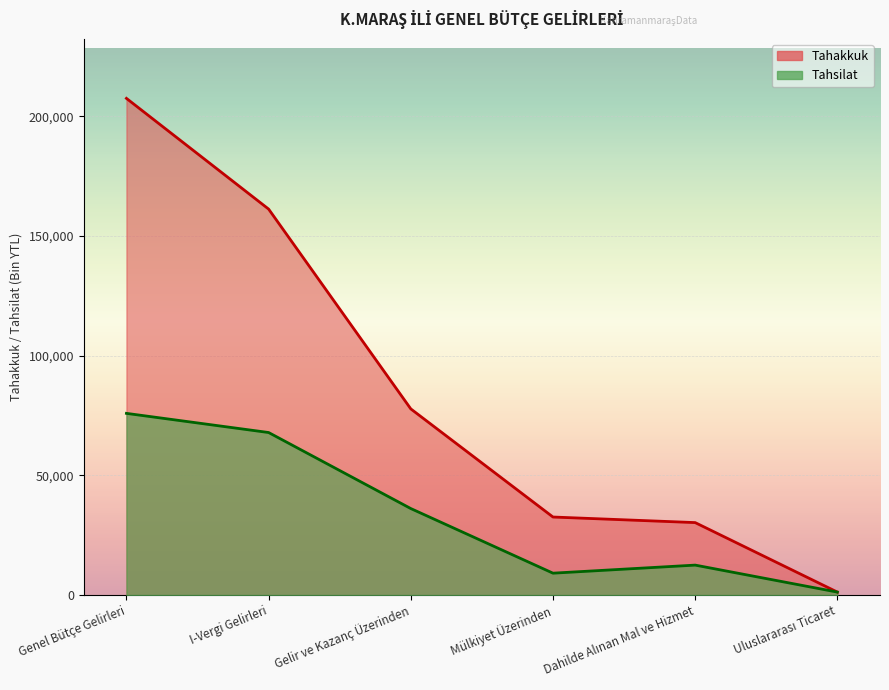

What are all the series names shown in the legend?

Tahakkuk, Tahsilat